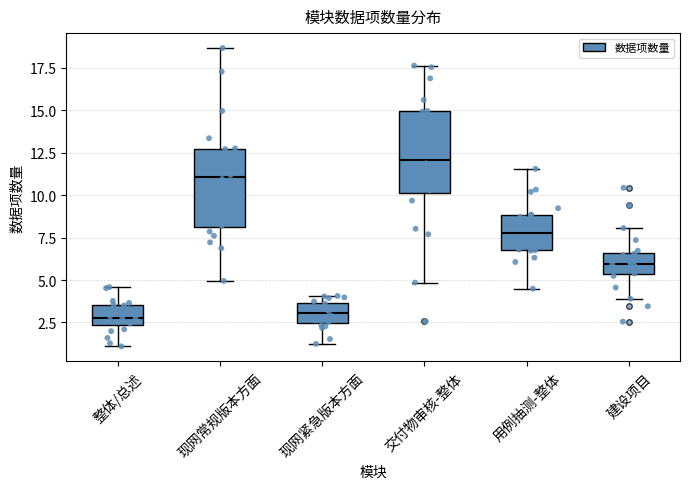

Where does the upper whisker of the box for 整体/总述 end on the y-axis? The values are not printed on the chart, so give them approximately, as read against the axis.

4.5